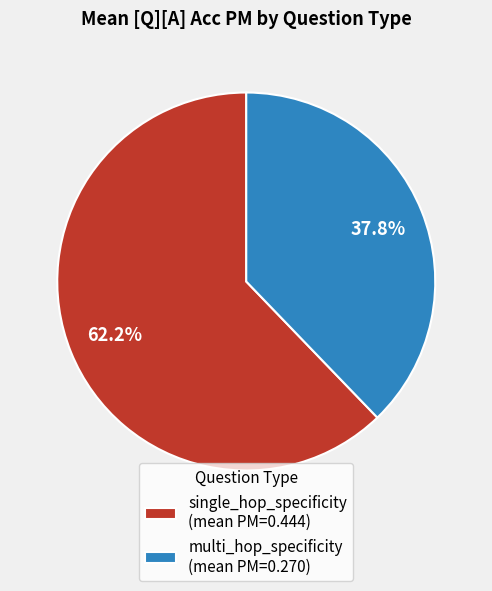

Between single_hop_specificity (mean PM=0.444) and multi_hop_specificity (mean PM=0.270), which is larger?

single_hop_specificity (mean PM=0.444)